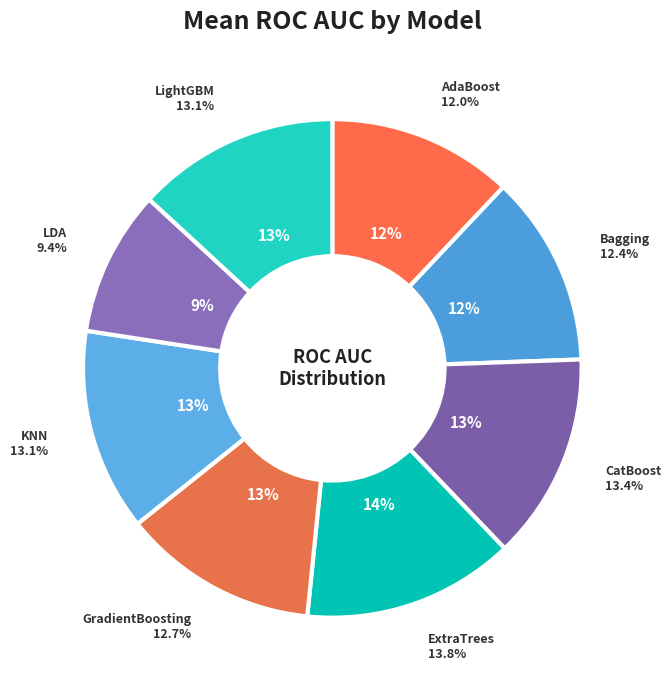

What percentage is NOT represented by LightGBM?

86.9%